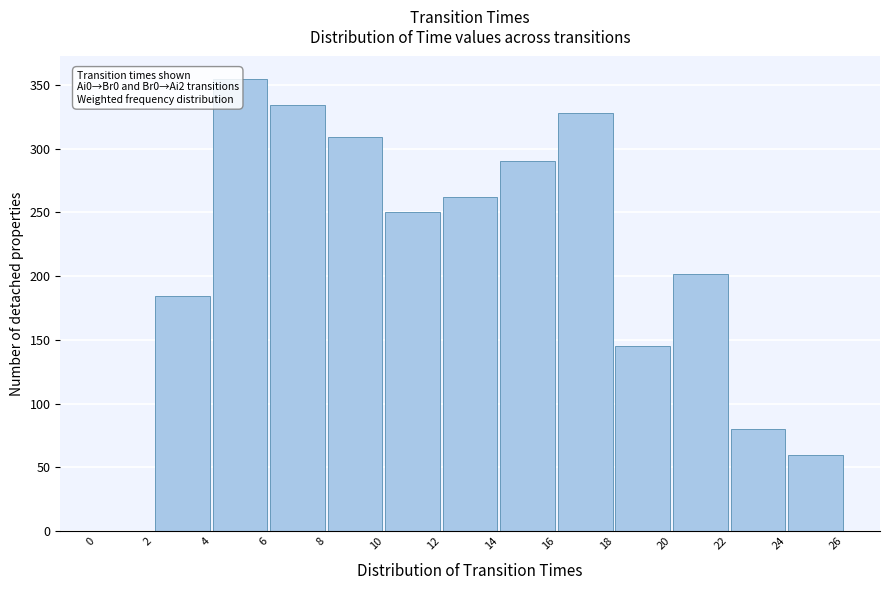

Which range on the x-axis has the tallest bar?

4 to 6